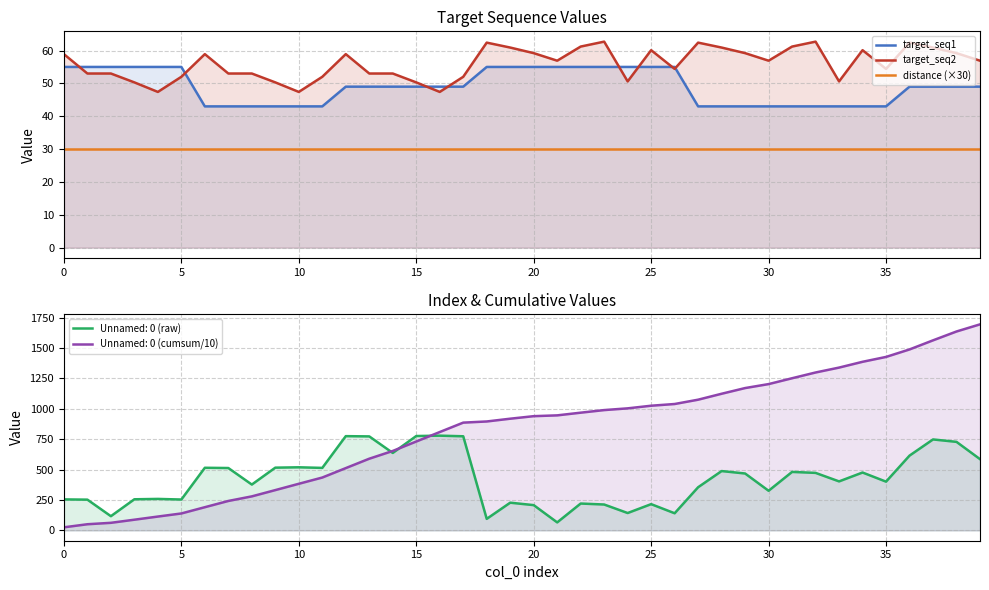

Which has a higher value, 9 or 17?

17